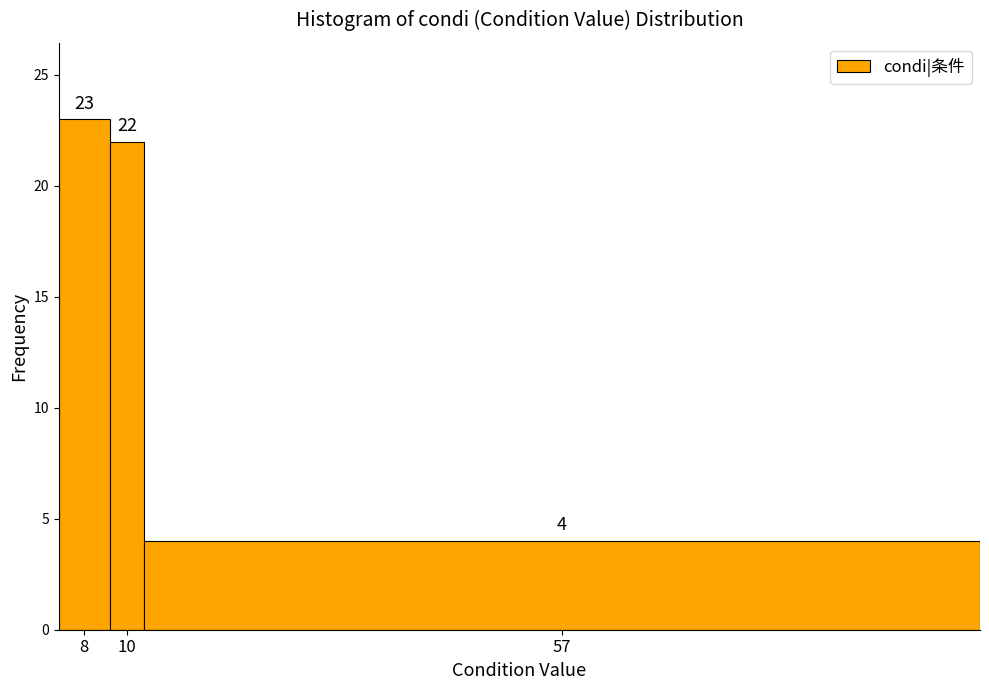

Reading left to right, extract all data points from this chart.

23	22	4